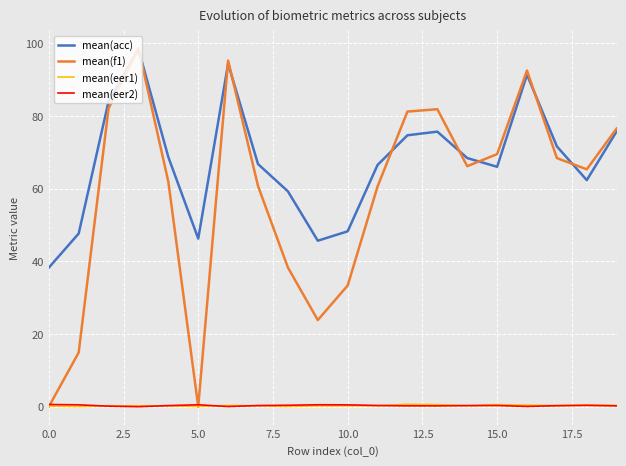

At how many categories does at least one series exceed 96?

1